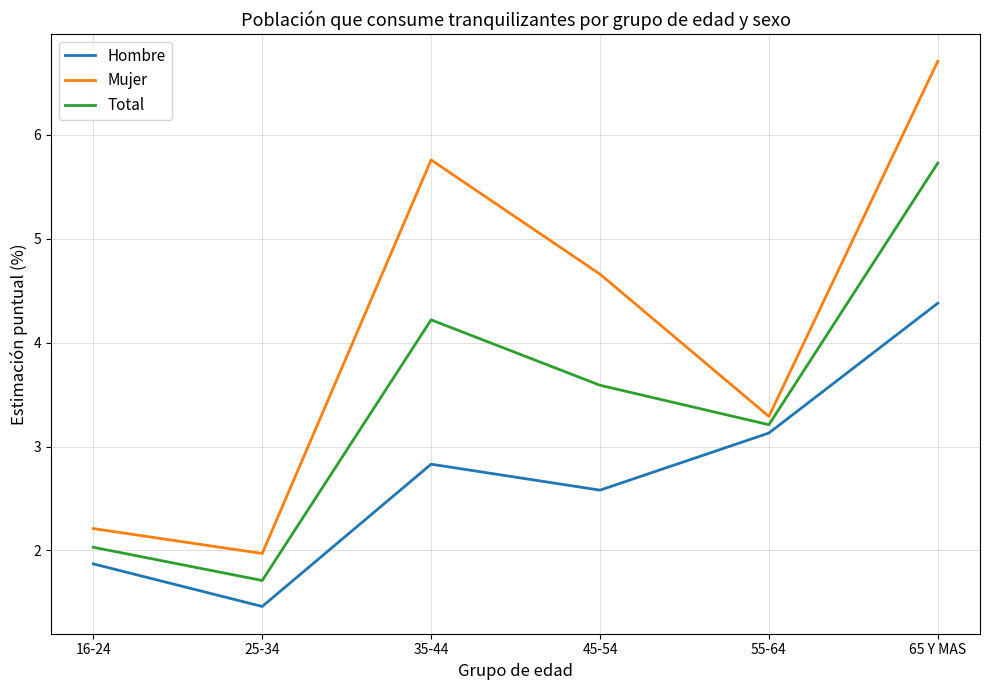

True or false: Mujer and Hombre intersect in this chart.

False